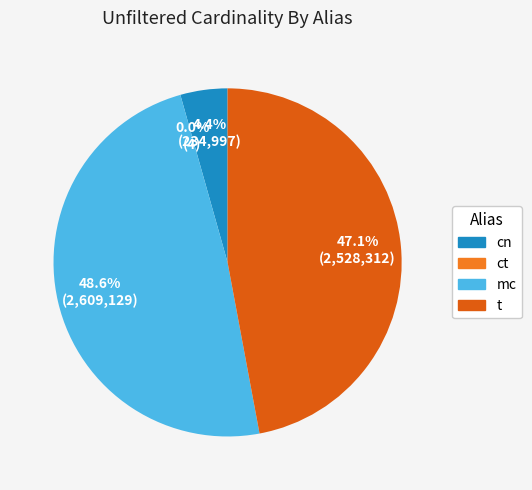

To the nearest percent, what portion does t represent?

47%